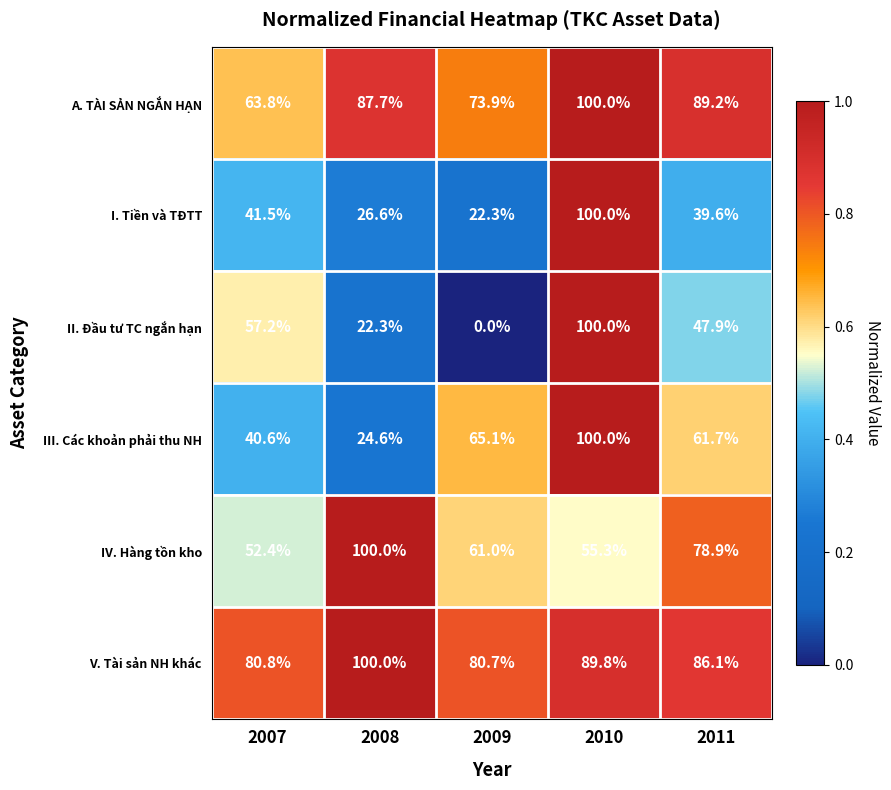

At 2007, list the series in order from largest to smallest.

V. Tài sản NH khác, A. TÀI SẢN NGẮN HẠN, II. Đầu tư TC ngắn hạn, IV. Hàng tồn kho, I. Tiền và TĐTT, III. Các khoản phải thu NH